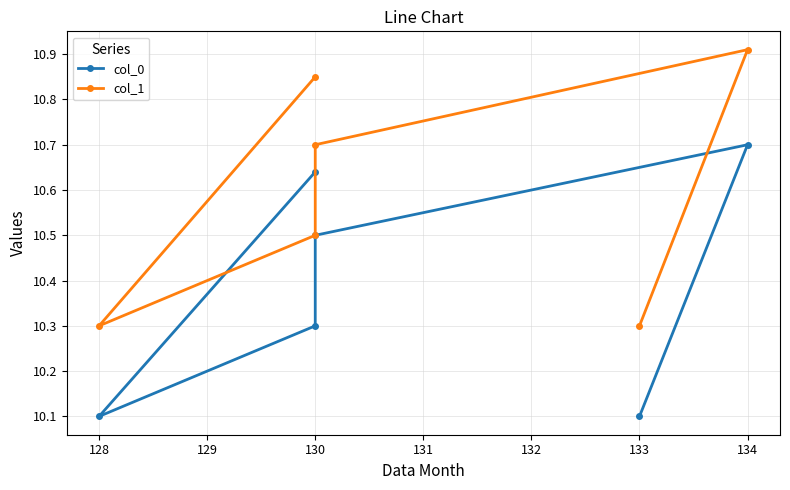

Between 130 and 133, which series saw the biggest shift?

col_1